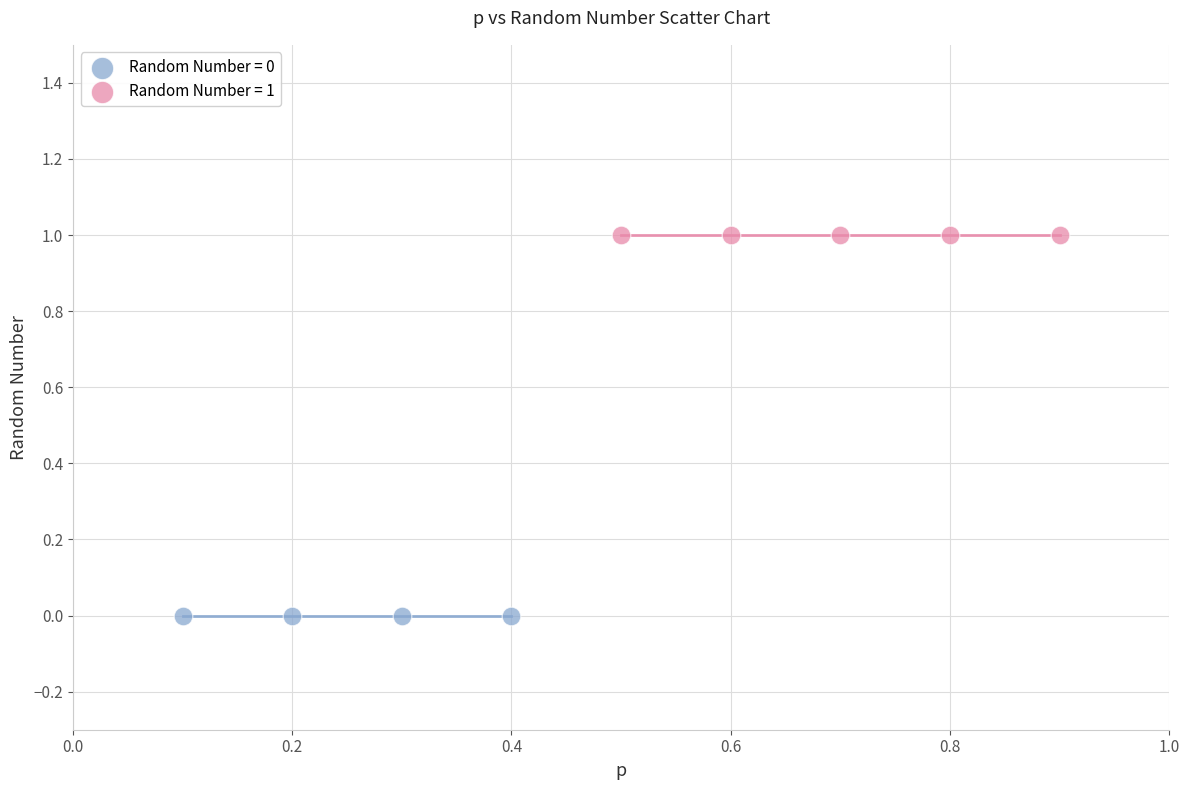

Which series contains the highest Y value?

Random Number = 1